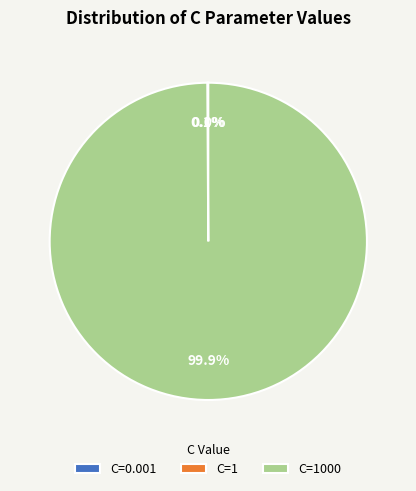

Is there a majority slice in this chart?

Yes